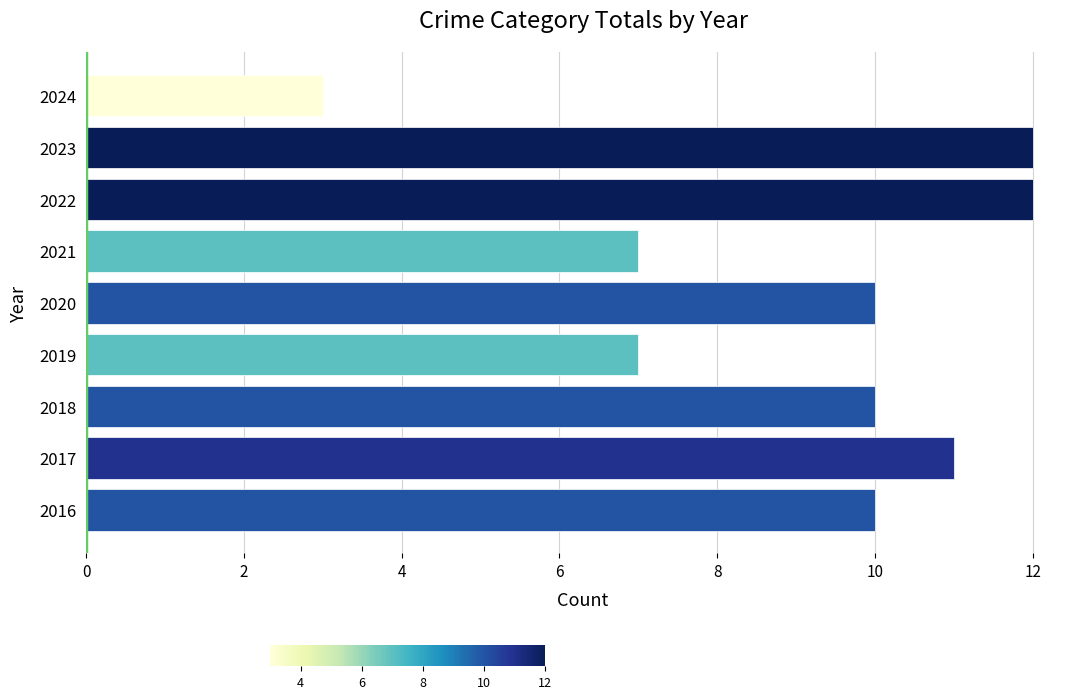

Reading top to bottom, extract all data points from this chart.

2024=3	2023=12	2022=12	2021=7	2020=10	2019=7	2018=10	2017=11	2016=10